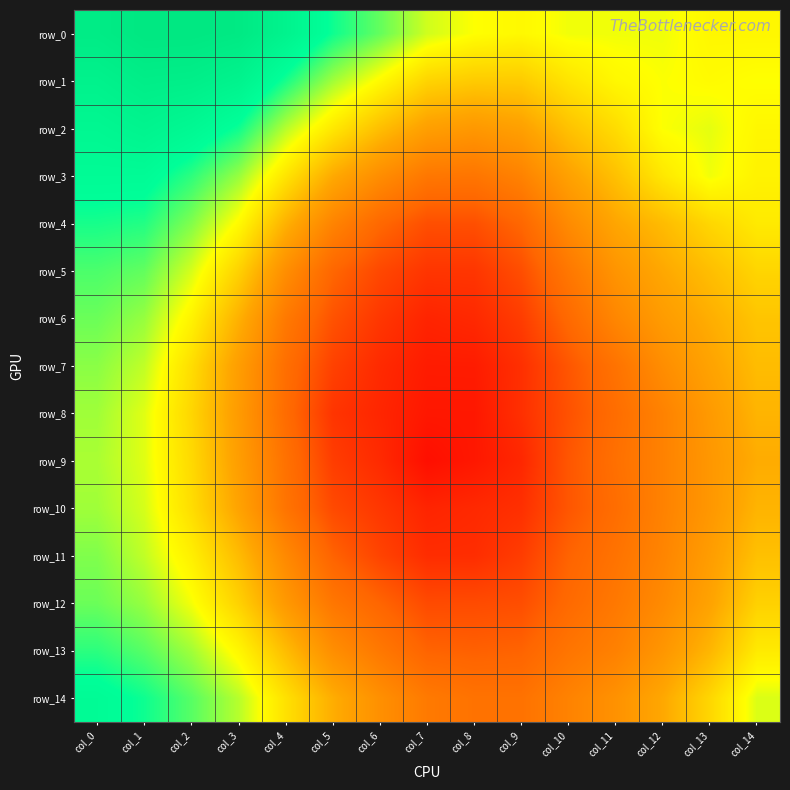

The value of row_5 at col_13 is 1.5. True or false?

False